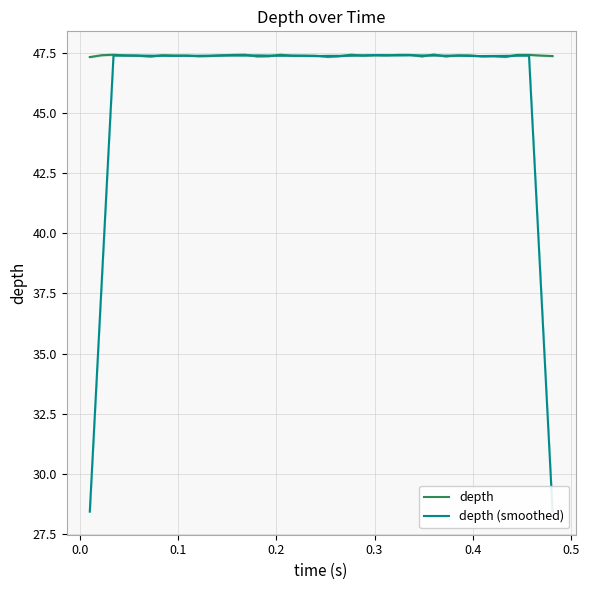

What is the minimum value for depth?

47.3